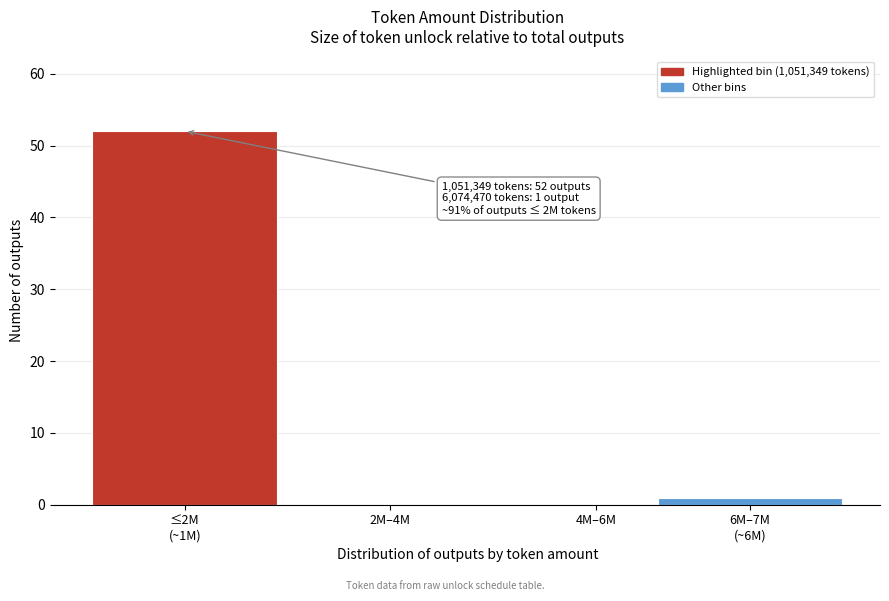

Is it true that the value at 2M–4M is -25?

False